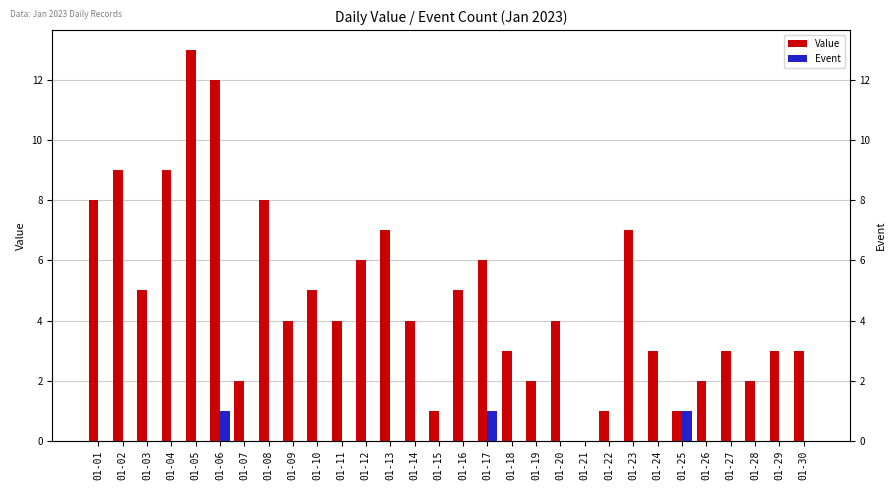

How many bars are there in each group?

2